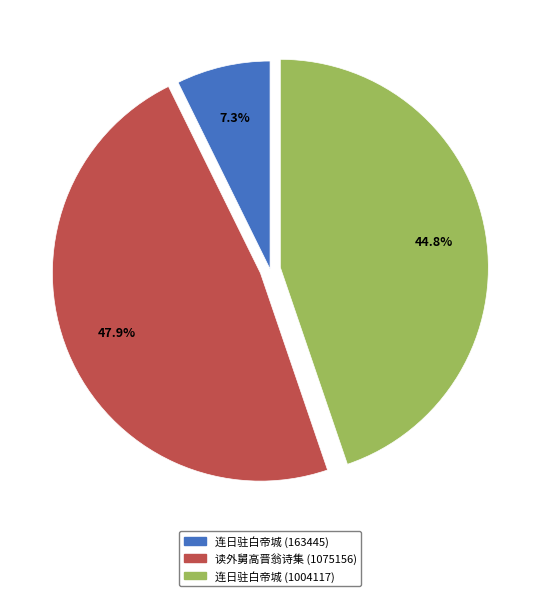

Rank the categories by value from highest to lowest.

读外舅高晋翁诗集 (1075156), 连日驻白帝城 (1004117), 连日驻白帝城 (163445)